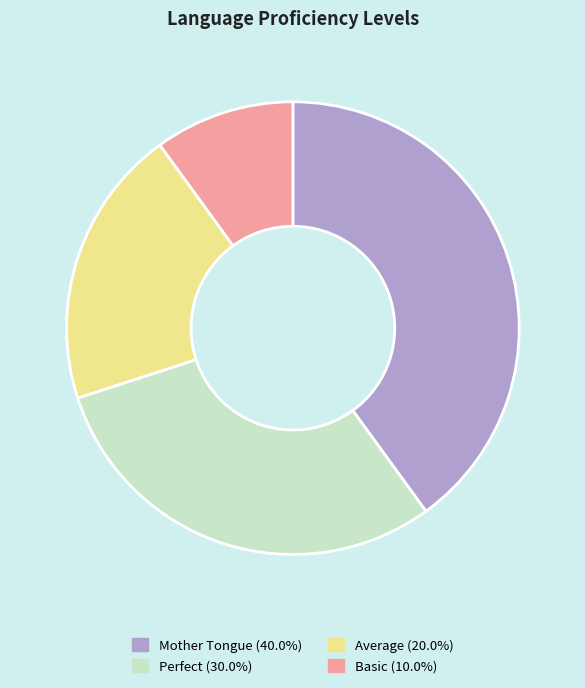

Which category has the smallest portion of the pie?

Basic